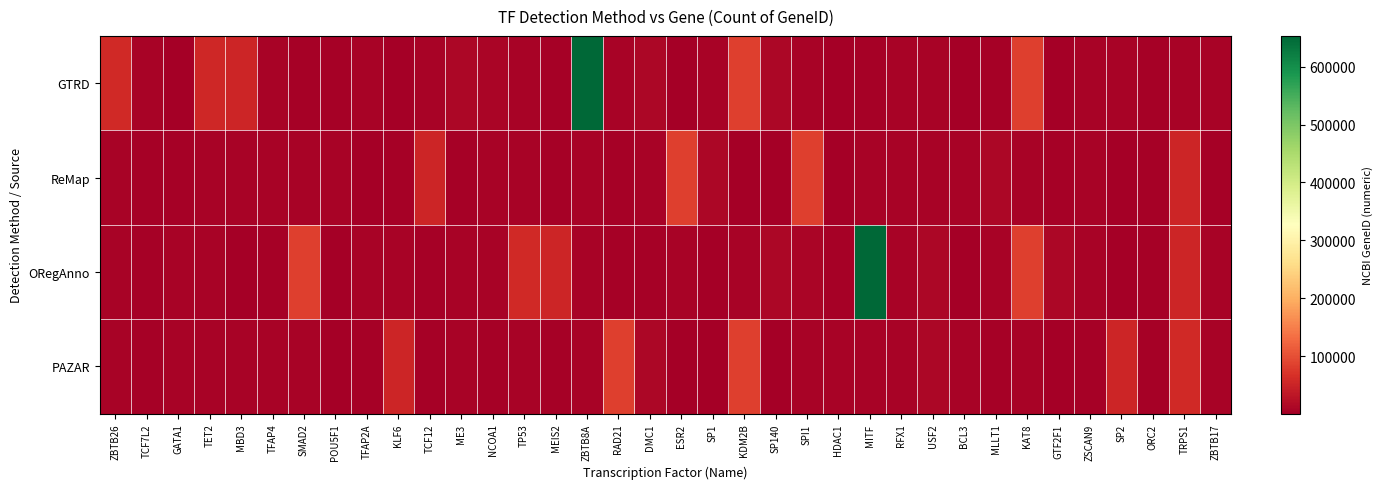

Reading right to left, transcribe all the data shown in this chart.

GTRD: ZBTB17=7709	TRPS1=7227	ORC2=4999	SP2=6668	ZSCAN9=7746	GTF2F1=2962	KAT8=84148	MLLT1=4298	BCL3=602	USF2=7392	RFX1=5989	MITF=4286	HDAC1=3065	SPI1=6688	SP140=11262	KDM2B=84678	SP1=6667	ESR2=2100	DMC1=11144	RAD21=5885	ZBTB8A=653121	MEIS2=4212	TP53=7157	NCOA1=8648	ME3=10873	TCF12=6938	KLF6=1316	TFAP2A=7020	POU5F1=5460	SMAD2=4087	TFAP4=7023	MBD3=53615	TET2=54790	GATA1=2623	TCF7L2=6934	ZBTB26=57684
ReMap: ZBTB17=4212	TRPS1=53615	ORC2=4298	SP2=3065	ZSCAN9=6688	GTF2F1=5460	KAT8=6934	MLLT1=11144	BCL3=7392	USF2=7227	RFX1=6668	MITF=7746	HDAC1=2962	SPI1=84148	SP140=602	KDM2B=2100	SP1=11262	ESR2=84678	DMC1=7709	RAD21=4999	ZBTB8A=5989	MEIS2=4286	TP53=7157	NCOA1=7157	ME3=4298	TCF12=53615	KLF6=4212	TFAP2A=3065	POU5F1=6688	SMAD2=6667	TFAP4=5885	MBD3=7157	TET2=6938	GATA1=5460	TCF7L2=4087	ZBTB26=6934
ORegAnno: ZBTB17=7157	TRPS1=53615	ORC2=4286	SP2=3065	ZSCAN9=6688	GTF2F1=11262	KAT8=84678	MLLT1=6667	BCL3=2100	USF2=11144	RFX1=5885	MITF=653121	HDAC1=4212	SPI1=8648	SP140=10873	KDM2B=6938	SP1=1316	ESR2=7020	DMC1=5460	RAD21=4087	ZBTB8A=7023	MEIS2=53615	TP53=57684	NCOA1=7709	ME3=7227	TCF12=4999	KLF6=6668	TFAP2A=7746	POU5F1=2962	SMAD2=84148	TFAP4=4298	MBD3=602	TET2=7392	GATA1=5989	TCF7L2=4286	ZBTB26=7157
PAZAR: ZBTB17=6938	TRPS1=57684	ORC2=4212	SP2=53615	ZSCAN9=4298	GTF2F1=3065	KAT8=6688	MLLT1=5460	BCL3=6934	USF2=11144	RFX1=7392	MITF=7227	HDAC1=6668	SPI1=7746	SP140=2962	KDM2B=84148	SP1=602	ESR2=2100	DMC1=11262	RAD21=84678	ZBTB8A=7709	MEIS2=4999	TP53=5989	NCOA1=4286	ME3=7157	TCF12=4298	KLF6=53615	TFAP2A=4212	POU5F1=3065	SMAD2=6688	TFAP4=6667	MBD3=5885	TET2=6938	GATA1=6934	TCF7L2=4286	ZBTB26=7157